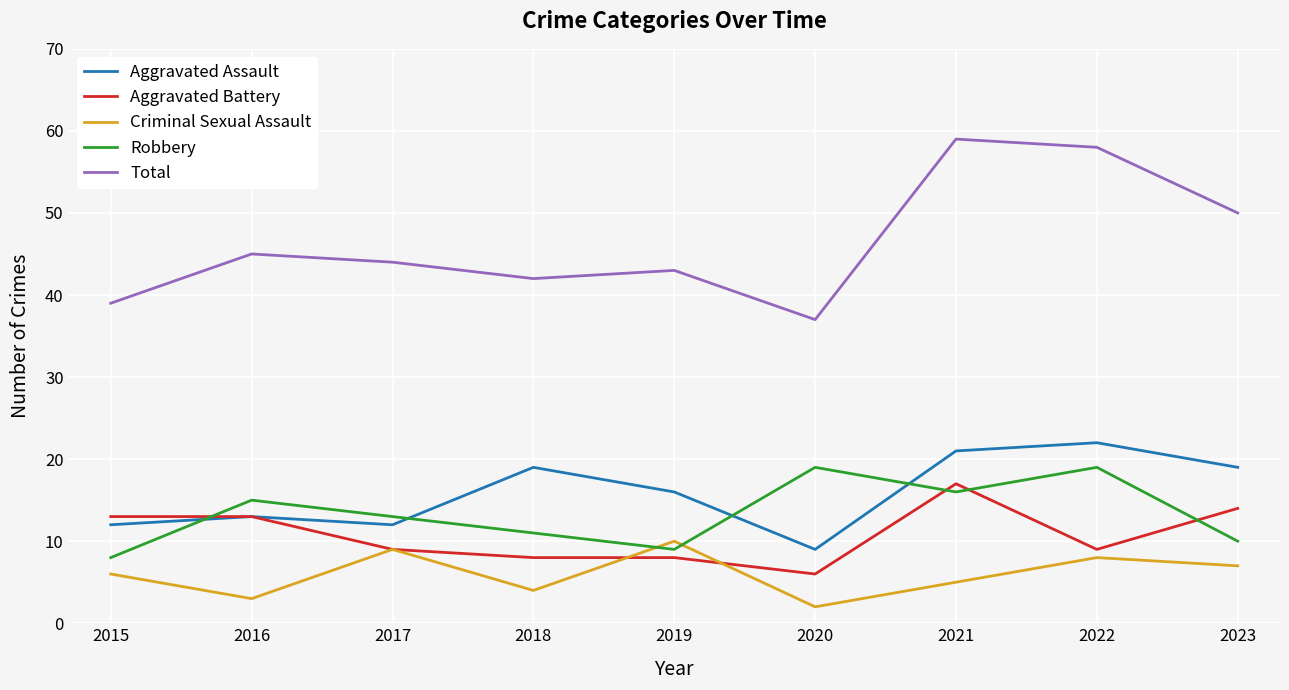

What is the approximate value of Aggravated Battery at 2017, to the nearest 5?

10